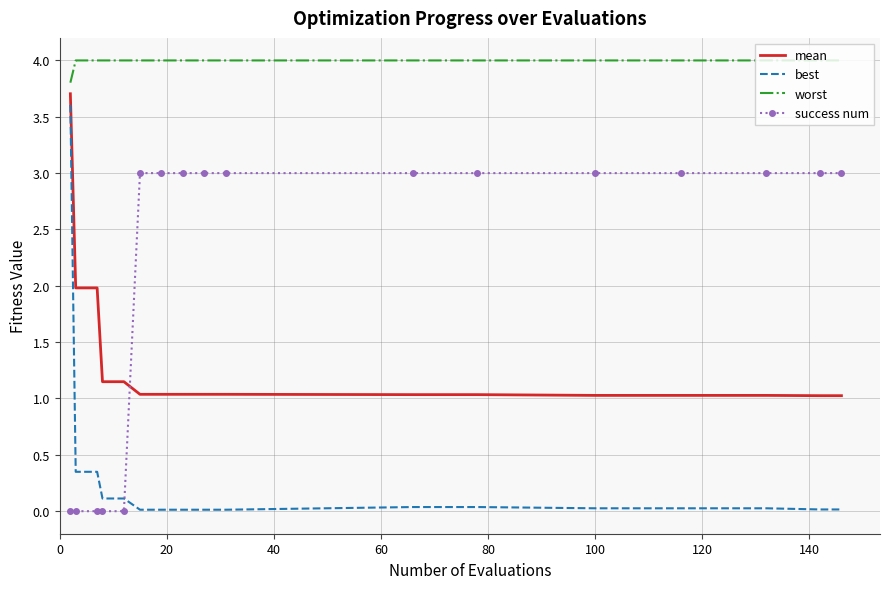

Which series has the widest spread of values?

best